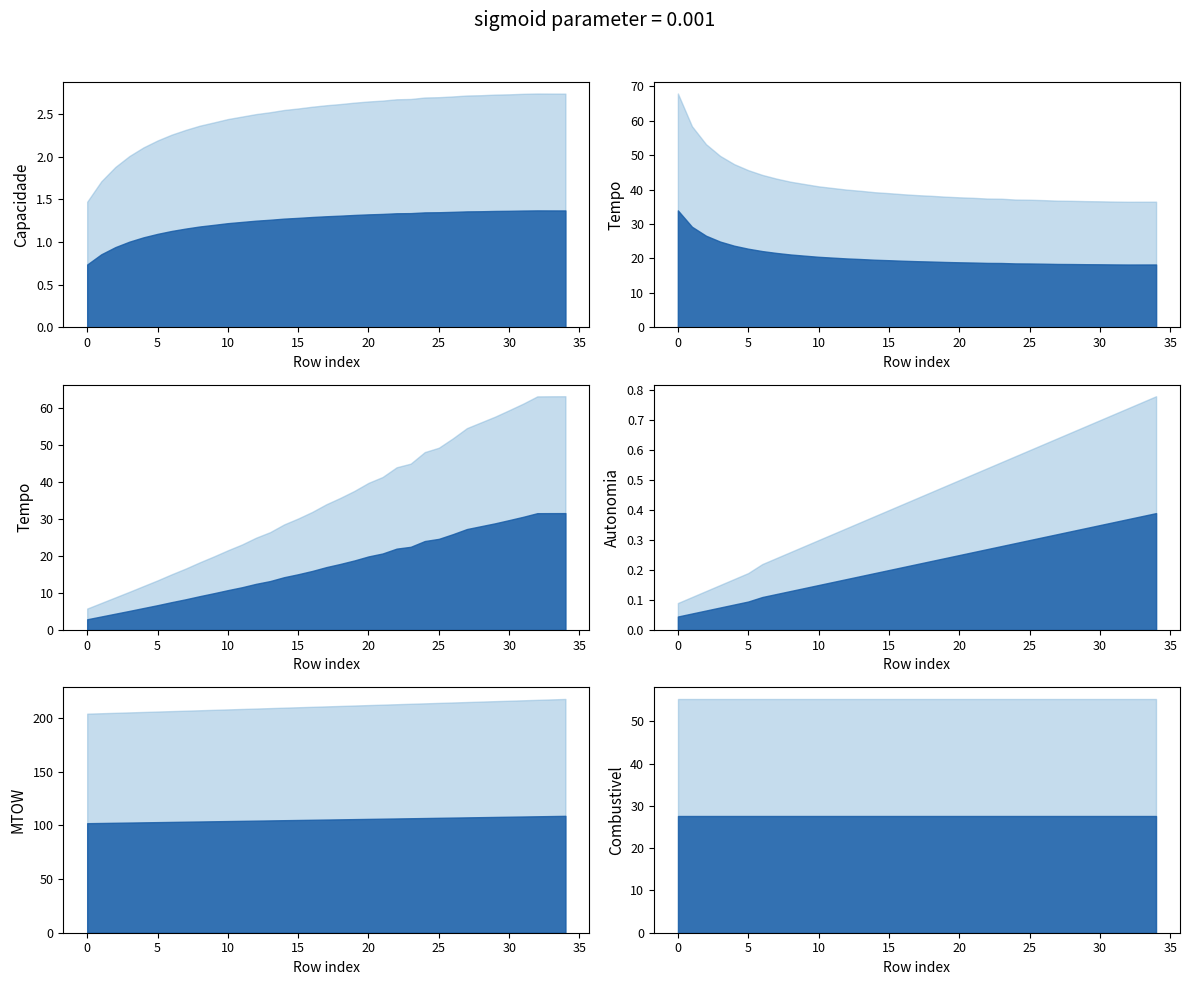

What is the sum of the Tempo de missao [h] values at 13 and 8?

81.9